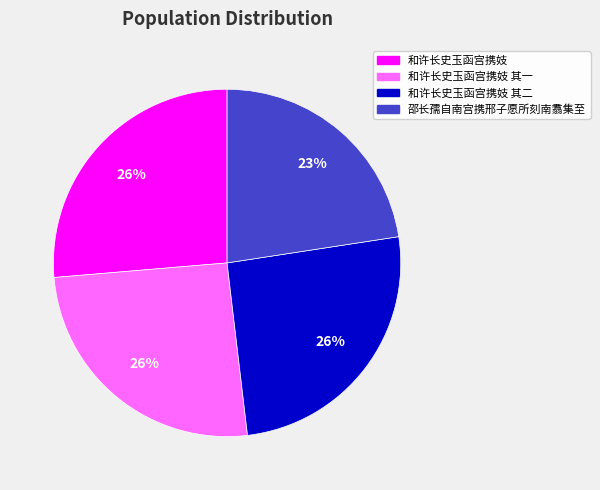

To the nearest percent, what is the difference between the 和许长史玉函宫携妓 其二 and 邵长孺自南宫携邢子愿所刻南翥集至 slice percentages?

3%